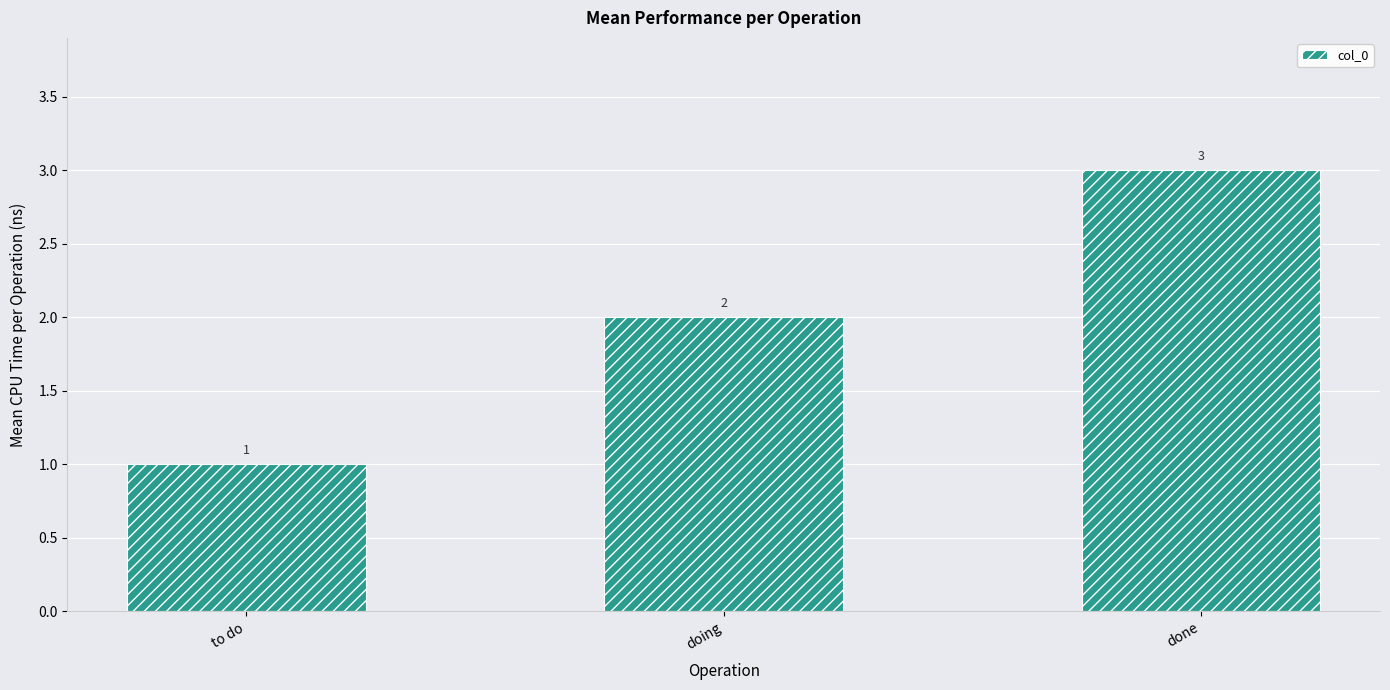

What is the label of the 3rd bar from the left?

done